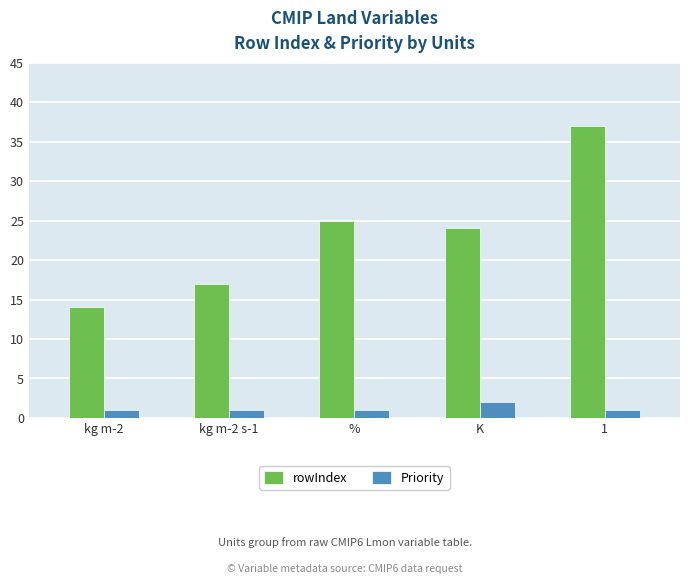

The value of rowIndex at 1 is 66. True or false?

False